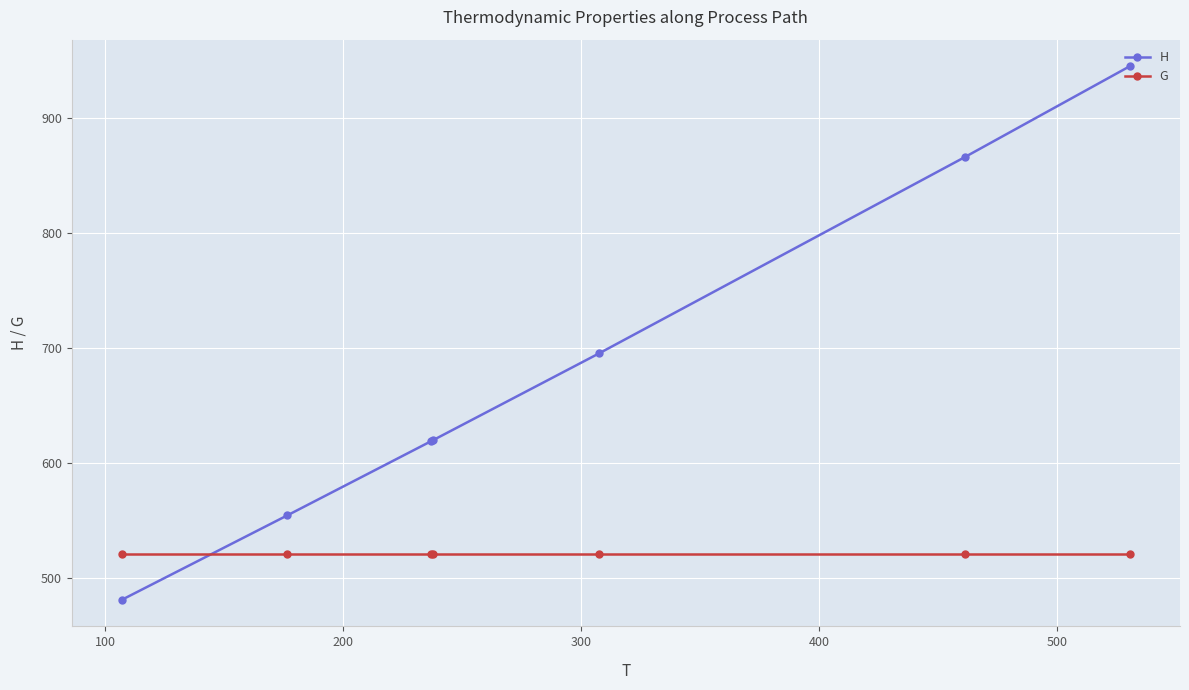

What is the difference between the second highest and second lowest values in the H series?

311.6